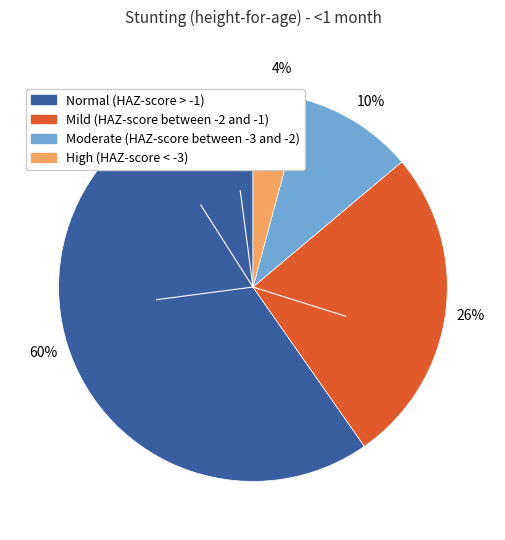

To the nearest percent, what is the average slice percentage?

25%